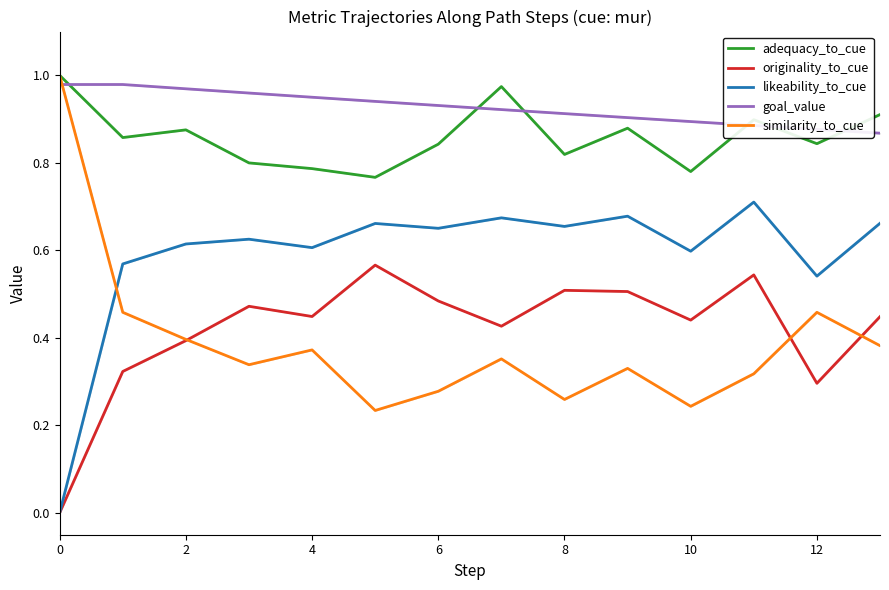

At how many categories does at least one series exceed 0?

14